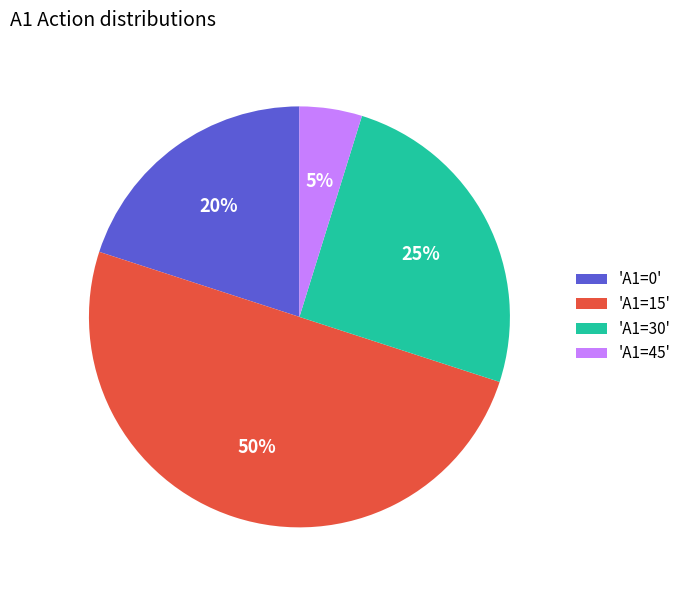

Which has a higher value, 'A1=0' or 'A1=45'?

'A1=0'